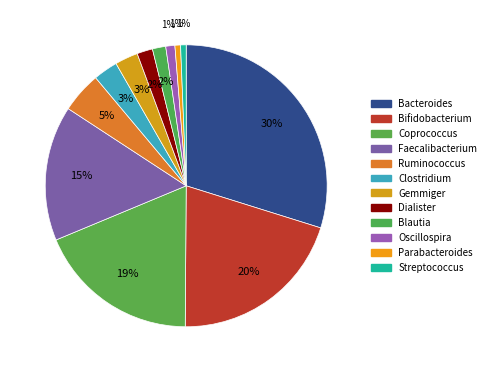

Is it true that Coprococcus is 29% of the pie?

False